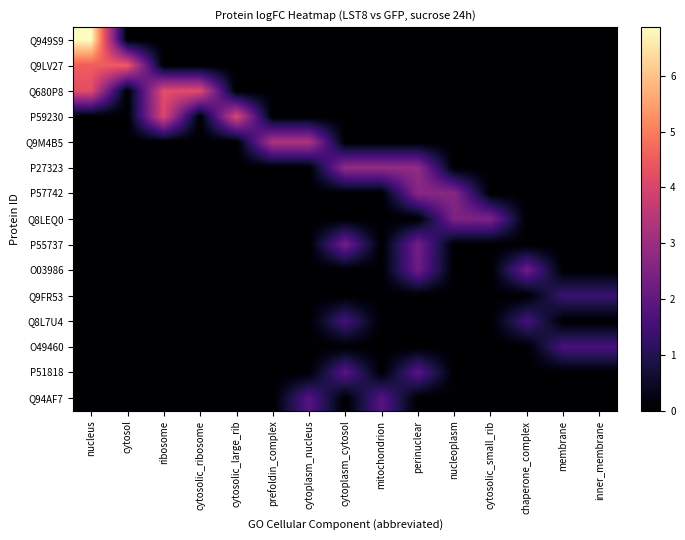

Which category has the lowest value across all series?

cytosol